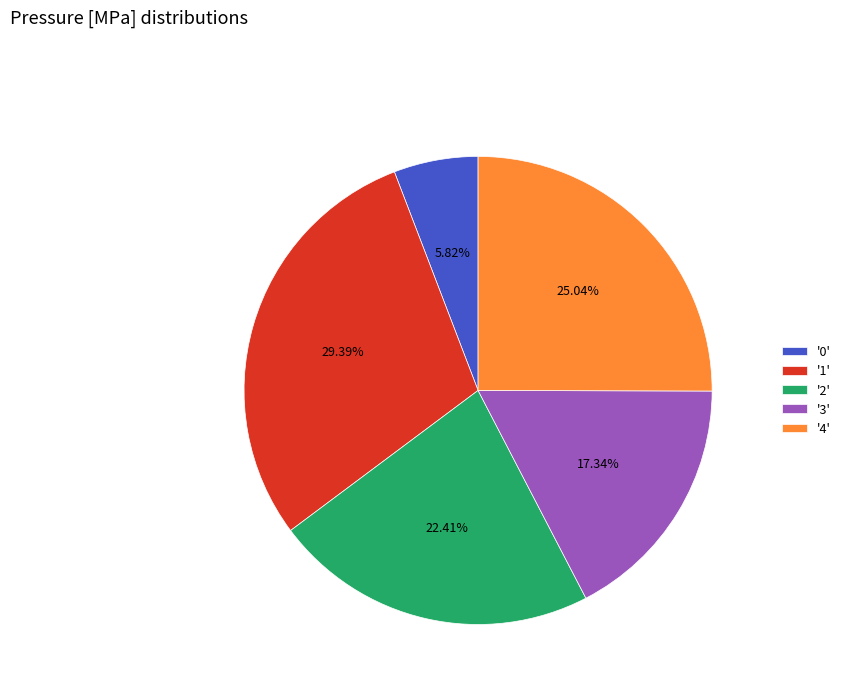

Is there any slice that represents more than half of the pie?

No